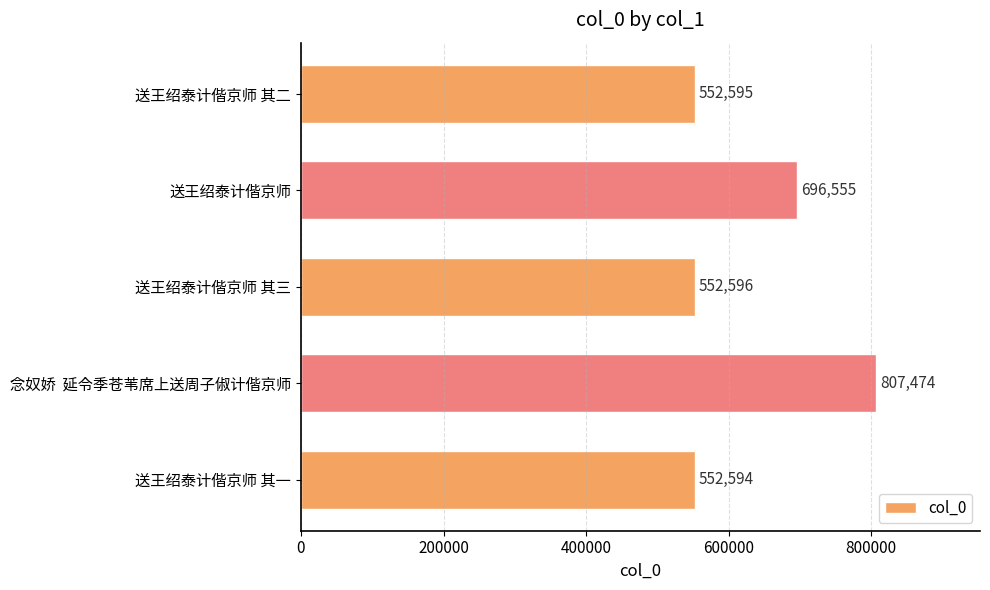

At which label is the value closest to 680034?

送王绍泰计偕京师